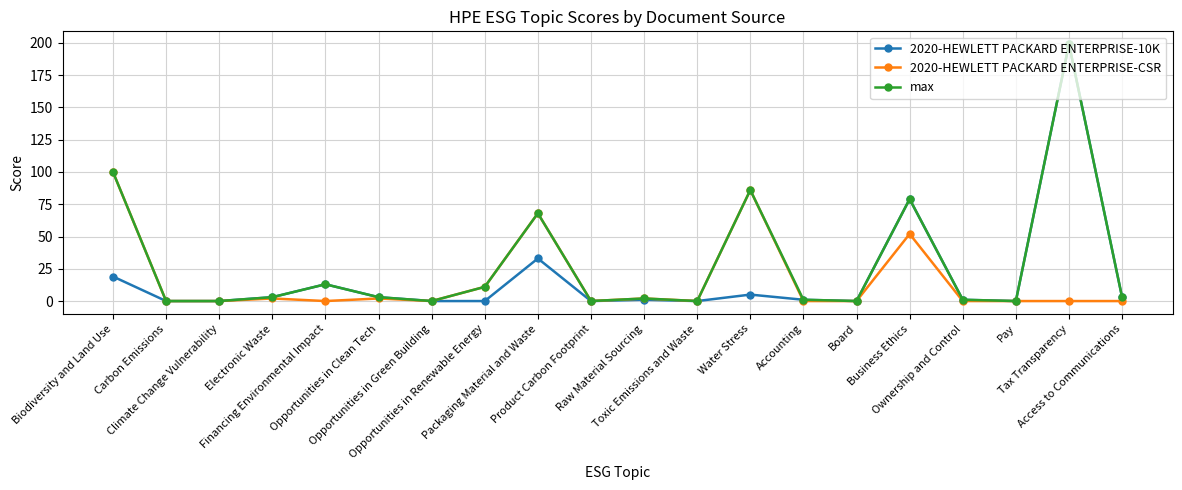

What is the maximum value shown in the chart?

199